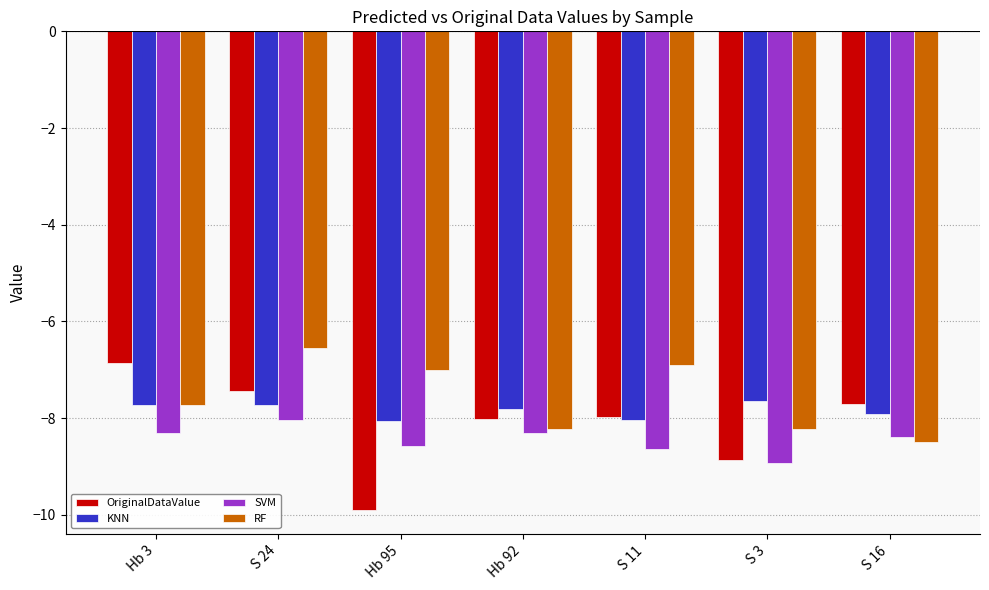

What is the total value across all series at Hb 92?

-32.3